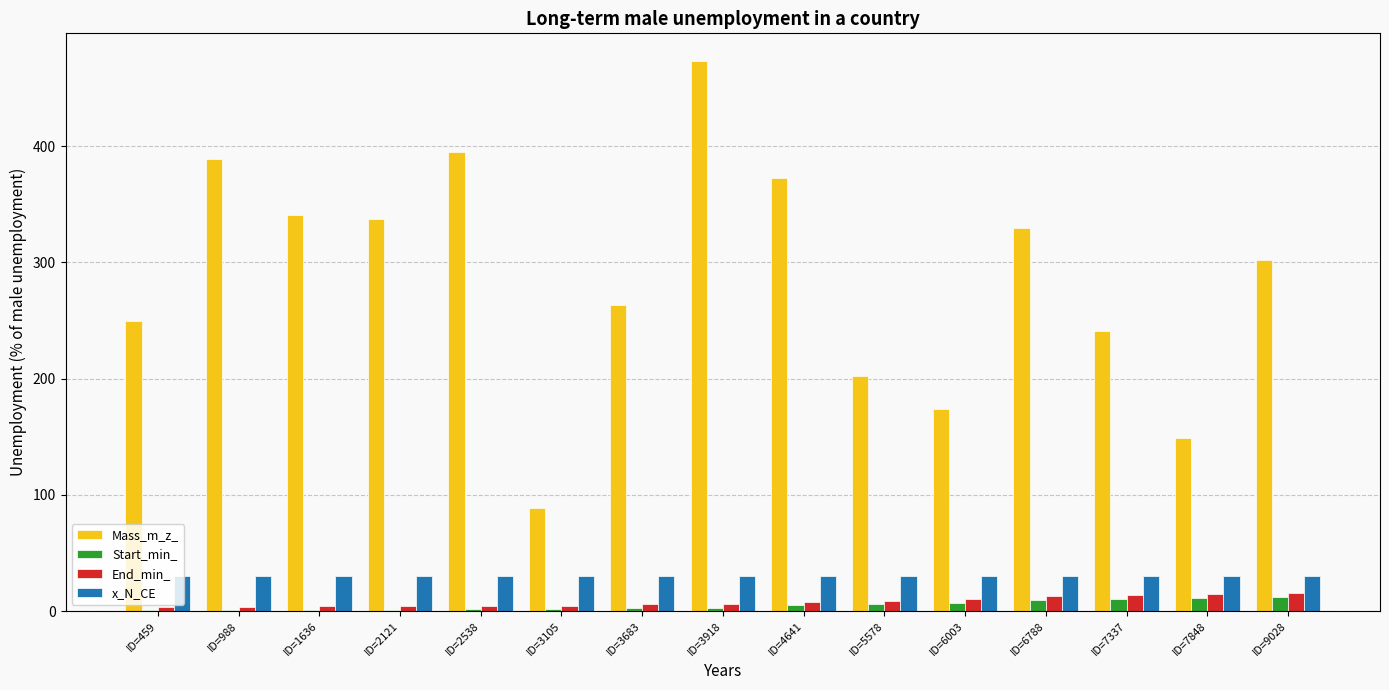

Between ID=7848 and ID=9028, which series saw the biggest shift?

Mass_m_z_